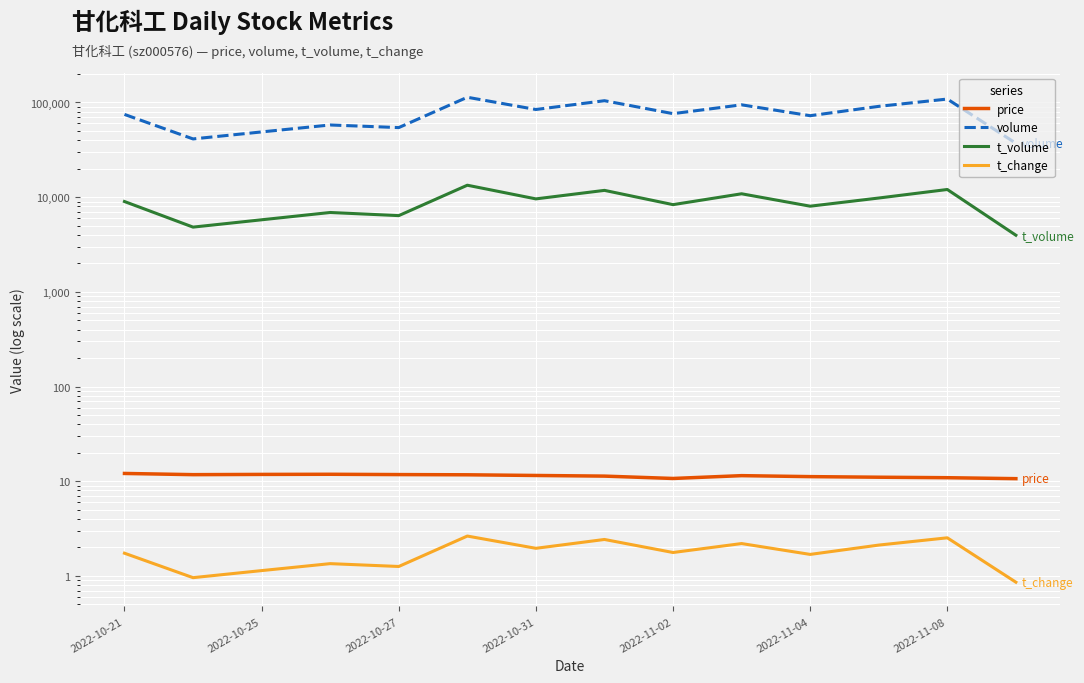

True or false: volume has a value of 70076.2 at 2022-10-25.

False